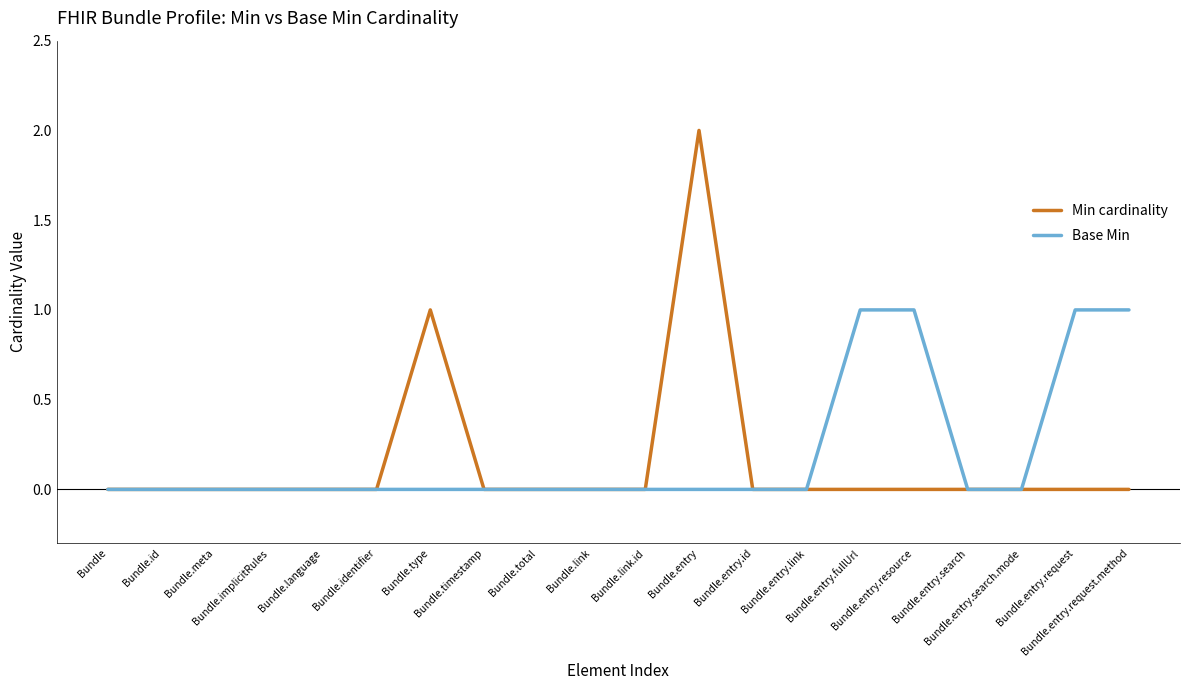

How many lines are shown in the chart?

2